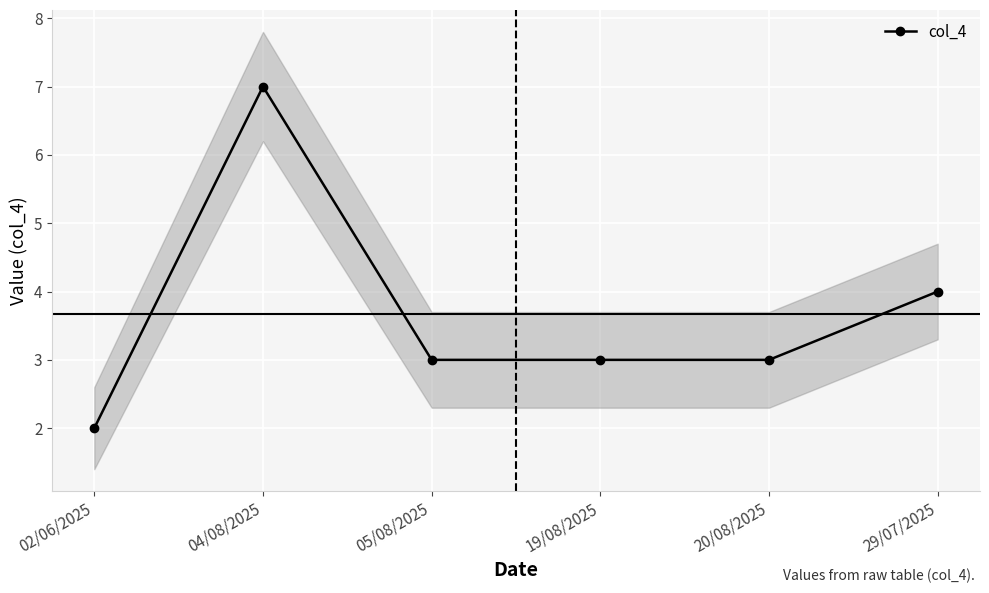

Approximately how many times larger is the value at 29/07/2025 compared to 04/08/2025?

0.6